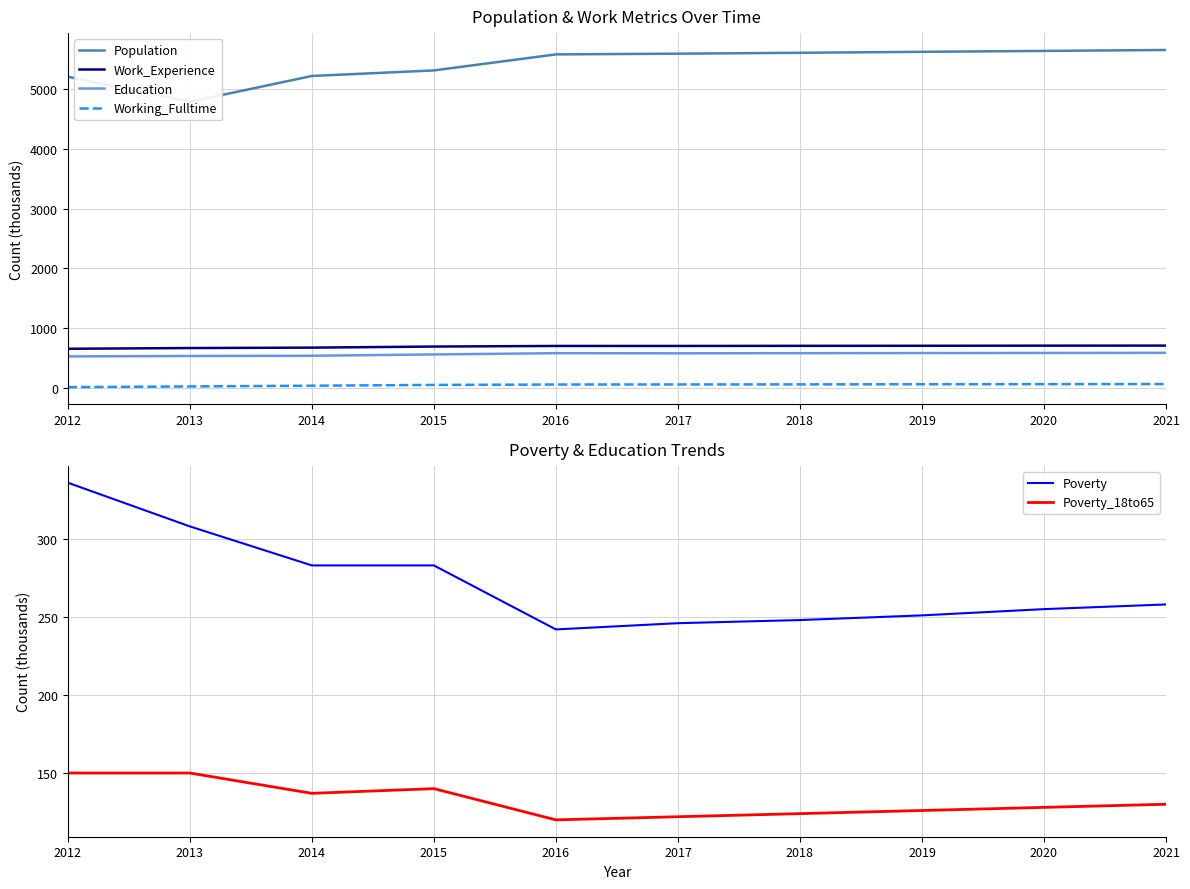

At which label does Population reach its peak?

2021